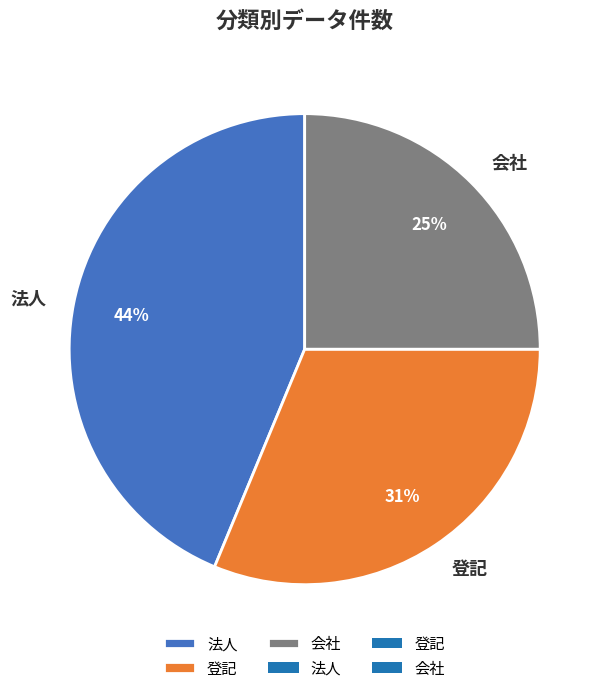

Combined, do 登記 and 法人 account for over 50%?

Yes